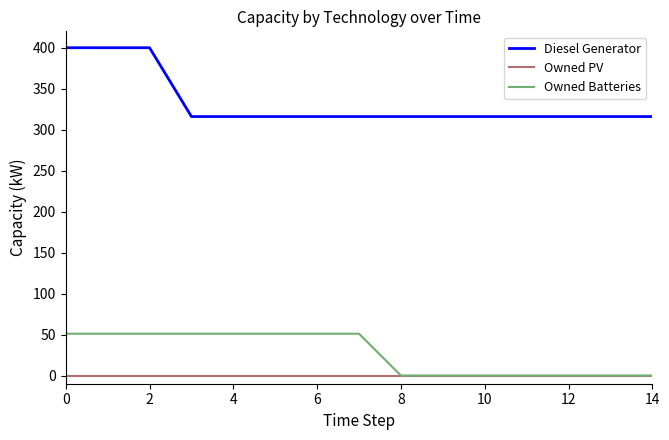

Does the chart have visible grid lines?

No